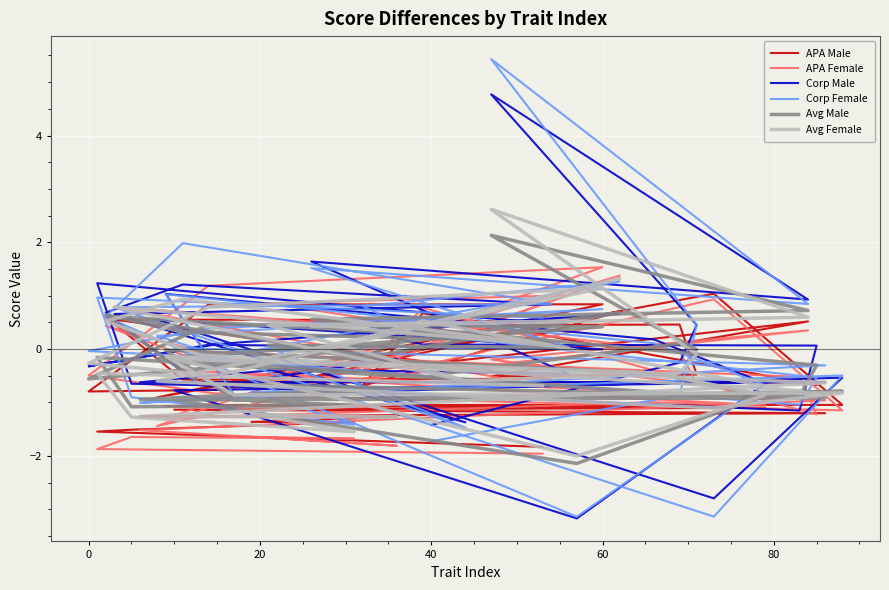

How many values in APA Male are below zero?

27